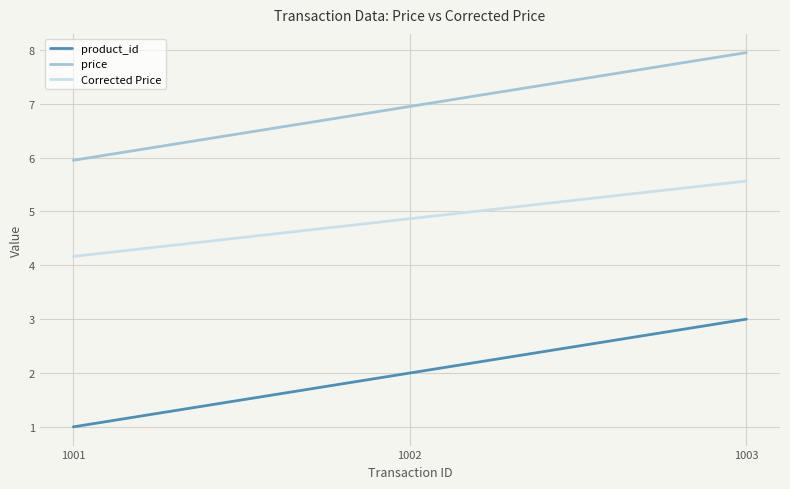

What is the smallest value displayed?

1.0